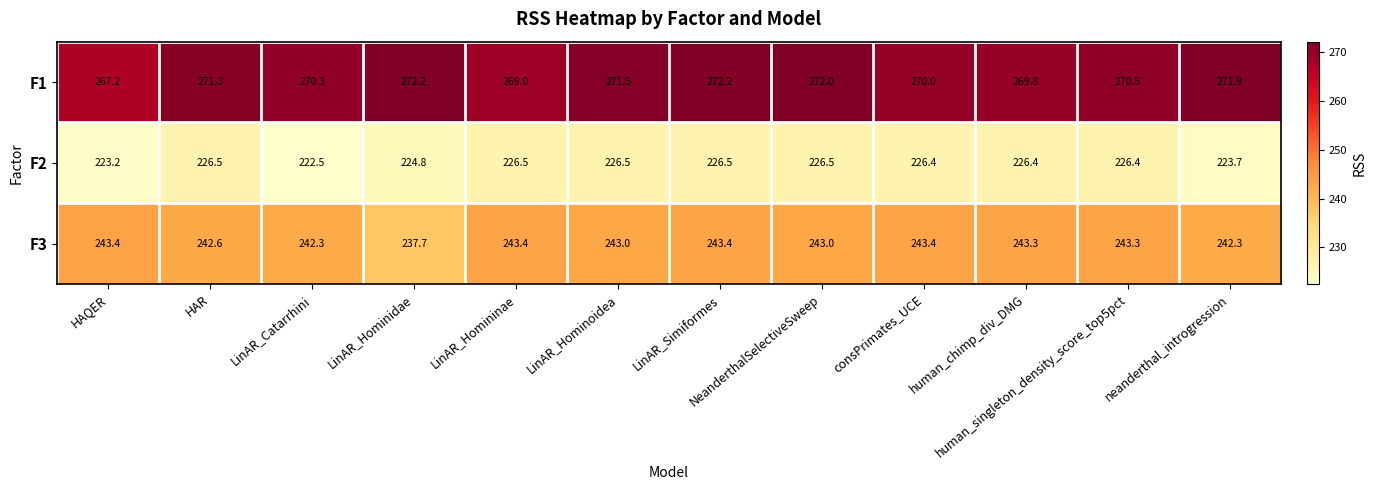

Rank the series by their maximum value, from highest to lowest.

F1, F3, F2